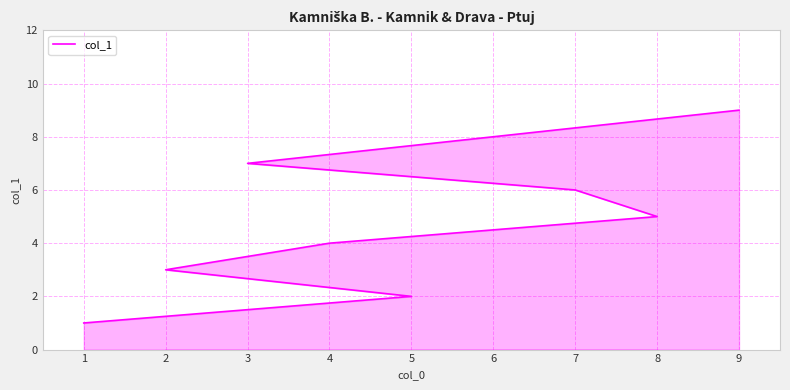

What is the approximate value at 1?

1